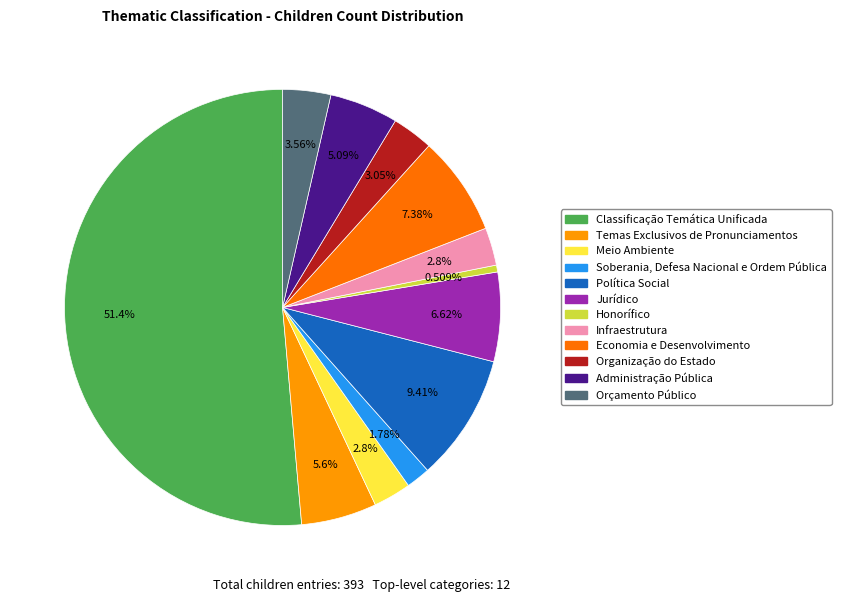

To the nearest percent, what is the combined percentage of Soberania, Defesa Nacional e Ordem Pública and Economia e Desenvolvimento?

9%